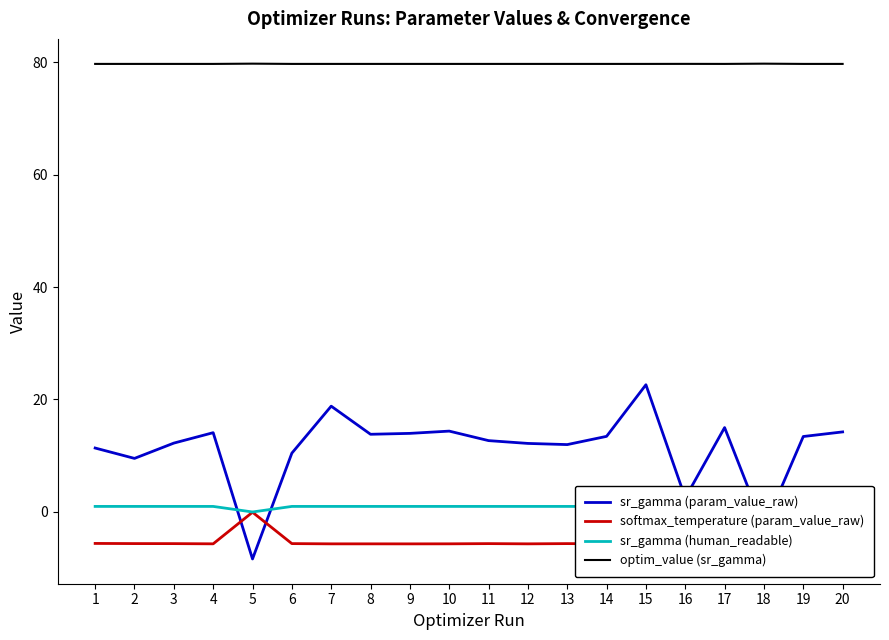

Rank the series at 1 from lowest to highest value.

softmax_temperature (param_value_raw), sr_gamma (human_readable), sr_gamma (param_value_raw), optim_value (sr_gamma)